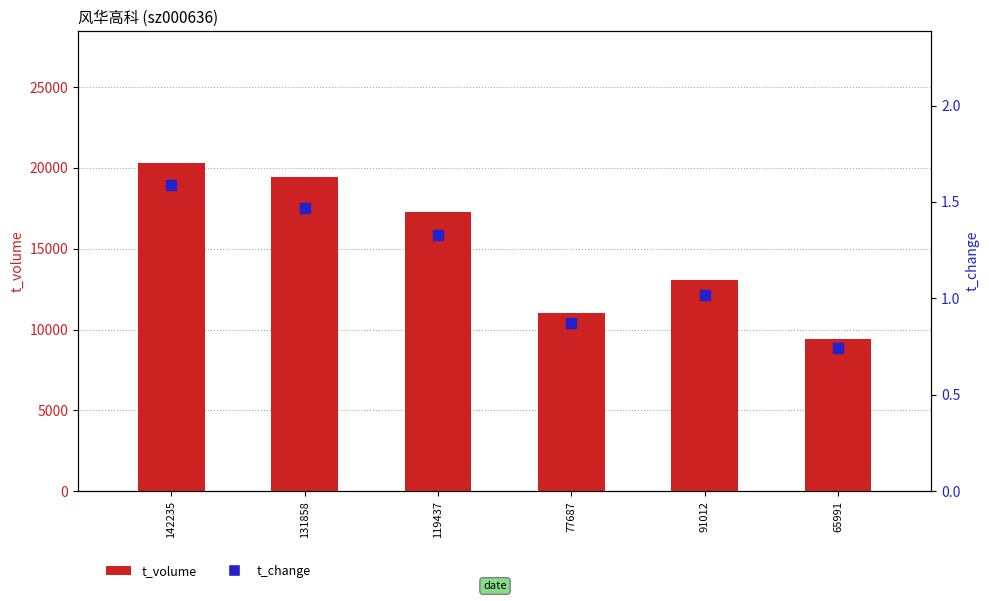

What are all the series names shown in the legend?

t_volume, t_change